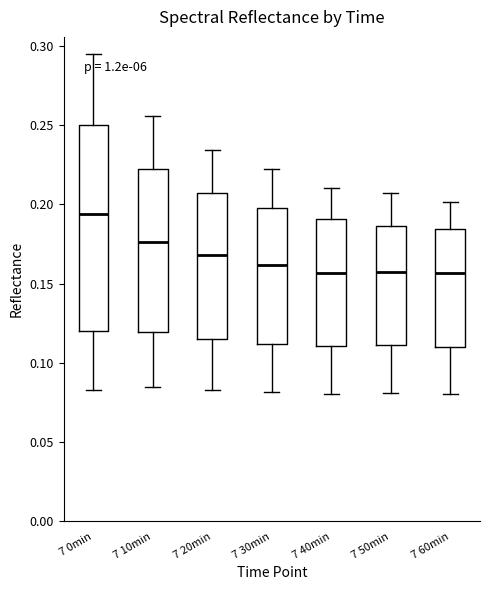

Reading left to right, read every box against the y-axis: the position of its median line, the range the box covers, and the ends of its whiskers. The values are not printed on the chart, so give them approximately, as read against the axis.

7 0min: median 0.195, box 0.120 to 0.250, whiskers 0.085 to 0.295
7 10min: median 0.175, box 0.120 to 0.220, whiskers 0.085 to 0.255
7 20min: median 0.170, box 0.115 to 0.205, whiskers 0.085 to 0.235
7 30min: median 0.160, box 0.110 to 0.200, whiskers 0.080 to 0.220
7 40min: median 0.155, box 0.110 to 0.190, whiskers 0.080 to 0.210
7 50min: median 0.160, box 0.110 to 0.185, whiskers 0.080 to 0.205
7 60min: median 0.155, box 0.110 to 0.185, whiskers 0.080 to 0.200